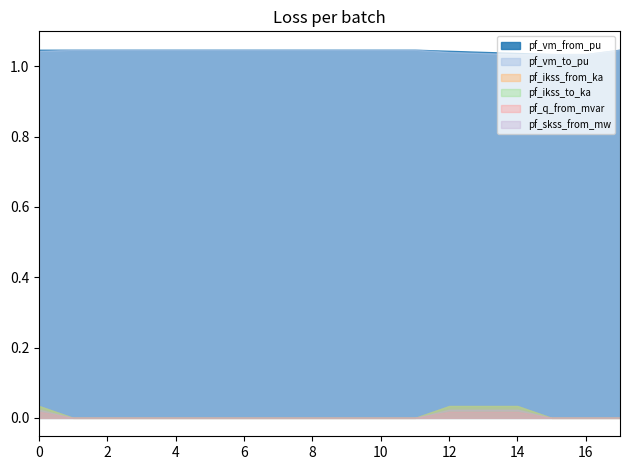

Reading right to left, list all the values displayed in this chart.

pf_vm_from_pu: Line9_3_11=1.0	Line8_8_10=1.0	Line7_8_9=1.0	Line6_7_8=1.0	Line5_6_7=1.0	Line4_2_6=1.0	Line3_1_5=1.0	Line2_1_4=1.0	Line1_1_3=1.0	Line17_5_19=1.0	Line16_4_18=1.0	Line15_16_17=1.0	Line14_15_16=1.0	Line13_13_14=1.0	Line12_13_15=1.0	Line11_12_13=1.0	Line10_11_12=1.0	Line0_1_2=1.0
pf_vm_to_pu: Line9_3_11=1.0	Line8_8_10=1.0	Line7_8_9=1.0	Line6_7_8=1.0	Line5_6_7=1.0	Line4_2_6=1.0	Line3_1_5=1.0	Line2_1_4=1.0	Line1_1_3=1.0	Line17_5_19=1.0	Line16_4_18=1.0	Line15_16_17=1.0	Line14_15_16=1.0	Line13_13_14=1.0	Line12_13_15=1.0	Line11_12_13=1.0	Line10_11_12=1.0	Line0_1_2=1.0
pf_ikss_from_ka: Line9_3_11=0.0	Line8_8_10=0.0	Line7_8_9=0.0	Line6_7_8=0.0	Line5_6_7=0.0	Line4_2_6=0.0	Line3_1_5=0.0	Line2_1_4=0.0	Line1_1_3=0.0	Line17_5_19=0.0	Line16_4_18=0.0	Line15_16_17=0.0	Line14_15_16=0.0	Line13_13_14=0.0	Line12_13_15=0.0	Line11_12_13=0.0	Line10_11_12=0.0	Line0_1_2=0.0
pf_ikss_to_ka: Line9_3_11=0.0	Line8_8_10=0.0	Line7_8_9=0.0	Line6_7_8=0.0	Line5_6_7=0.0	Line4_2_6=0.0	Line3_1_5=0.0	Line2_1_4=0.0	Line1_1_3=0.0	Line17_5_19=0.0	Line16_4_18=0.0	Line15_16_17=0.0	Line14_15_16=0.0	Line13_13_14=0.0	Line12_13_15=0.0	Line11_12_13=0.0	Line10_11_12=0.0	Line0_1_2=0.0
pf_q_from_mvar: Line9_3_11=0.0	Line8_8_10=0.0	Line7_8_9=0.0	Line6_7_8=0.0	Line5_6_7=0.0	Line4_2_6=0.0	Line3_1_5=0.0	Line2_1_4=0.0	Line1_1_3=0.0	Line17_5_19=0.0	Line16_4_18=0.0	Line15_16_17=0.0	Line14_15_16=0.0	Line13_13_14=0.0	Line12_13_15=0.0	Line11_12_13=0.0	Line10_11_12=0.0	Line0_1_2=0.0
pf_skss_from_mw: Line9_3_11=0.0	Line8_8_10=0.0	Line7_8_9=0.0	Line6_7_8=0.0	Line5_6_7=0.0	Line4_2_6=0.0	Line3_1_5=0.0	Line2_1_4=0.0	Line1_1_3=0.0	Line17_5_19=0.0	Line16_4_18=0.0	Line15_16_17=0.0	Line14_15_16=0.0	Line13_13_14=0.0	Line12_13_15=0.0	Line11_12_13=0.0	Line10_11_12=0.0	Line0_1_2=0.0